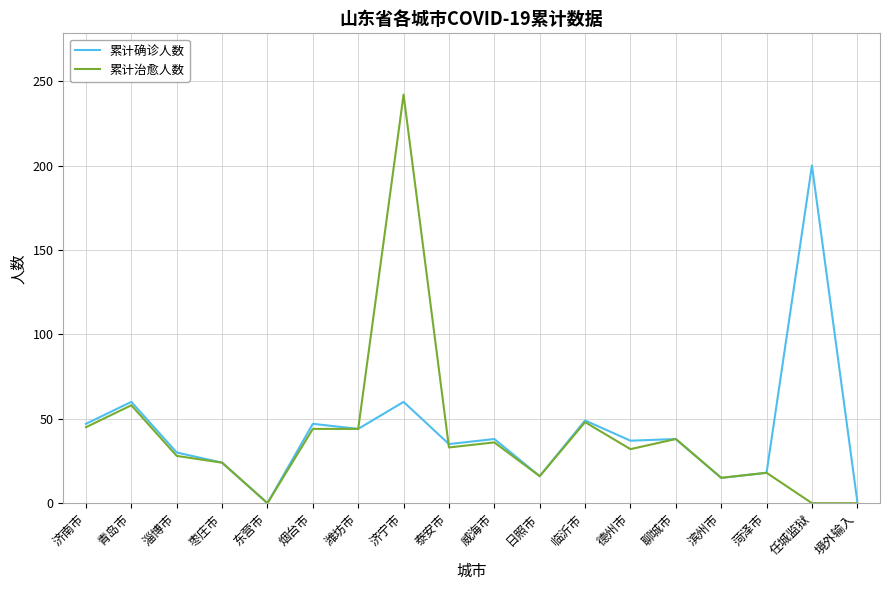

What is the greatest value displayed?

242